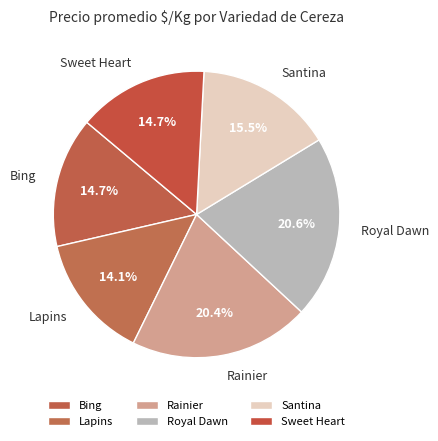

Does any single category account for the majority?

No